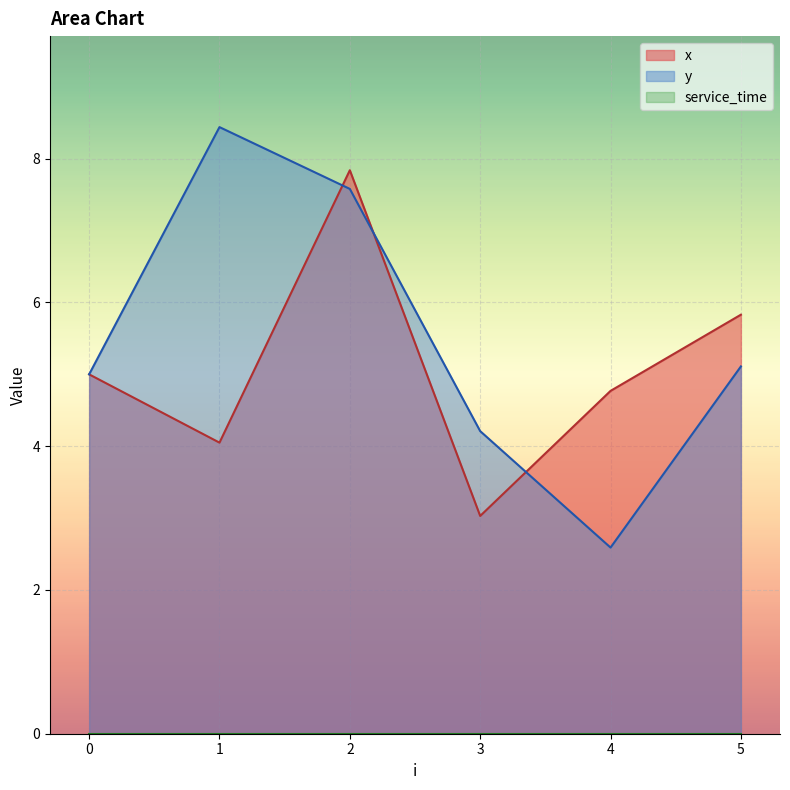

Where is the first local maximum for y?

1